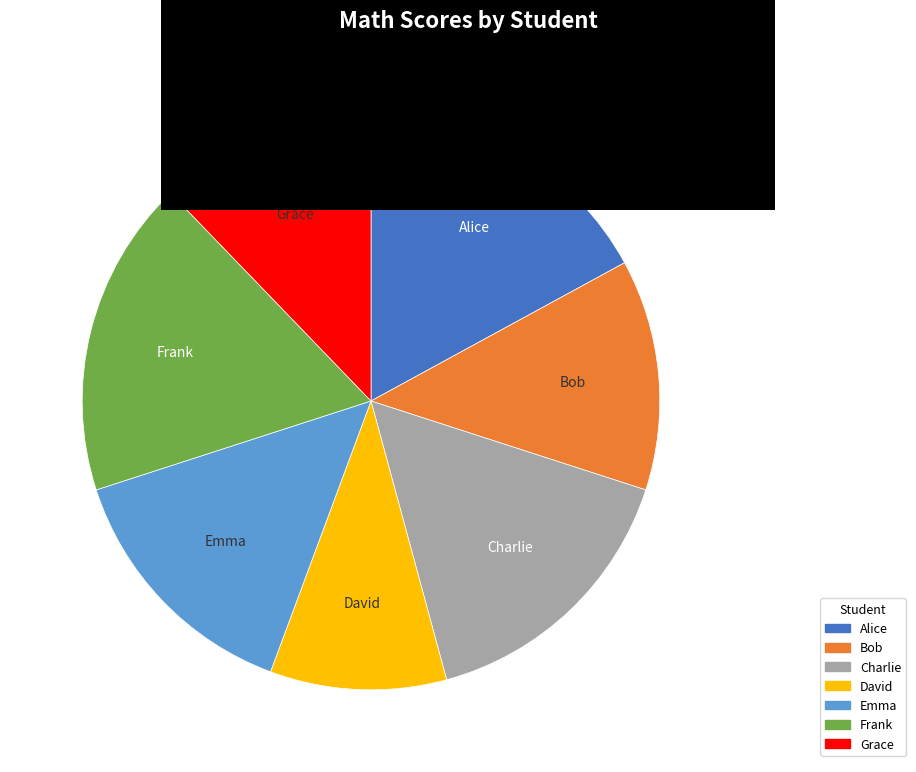

Rank the categories by value from lowest to highest.

David, Grace, Bob, Emma, Charlie, Alice, Frank